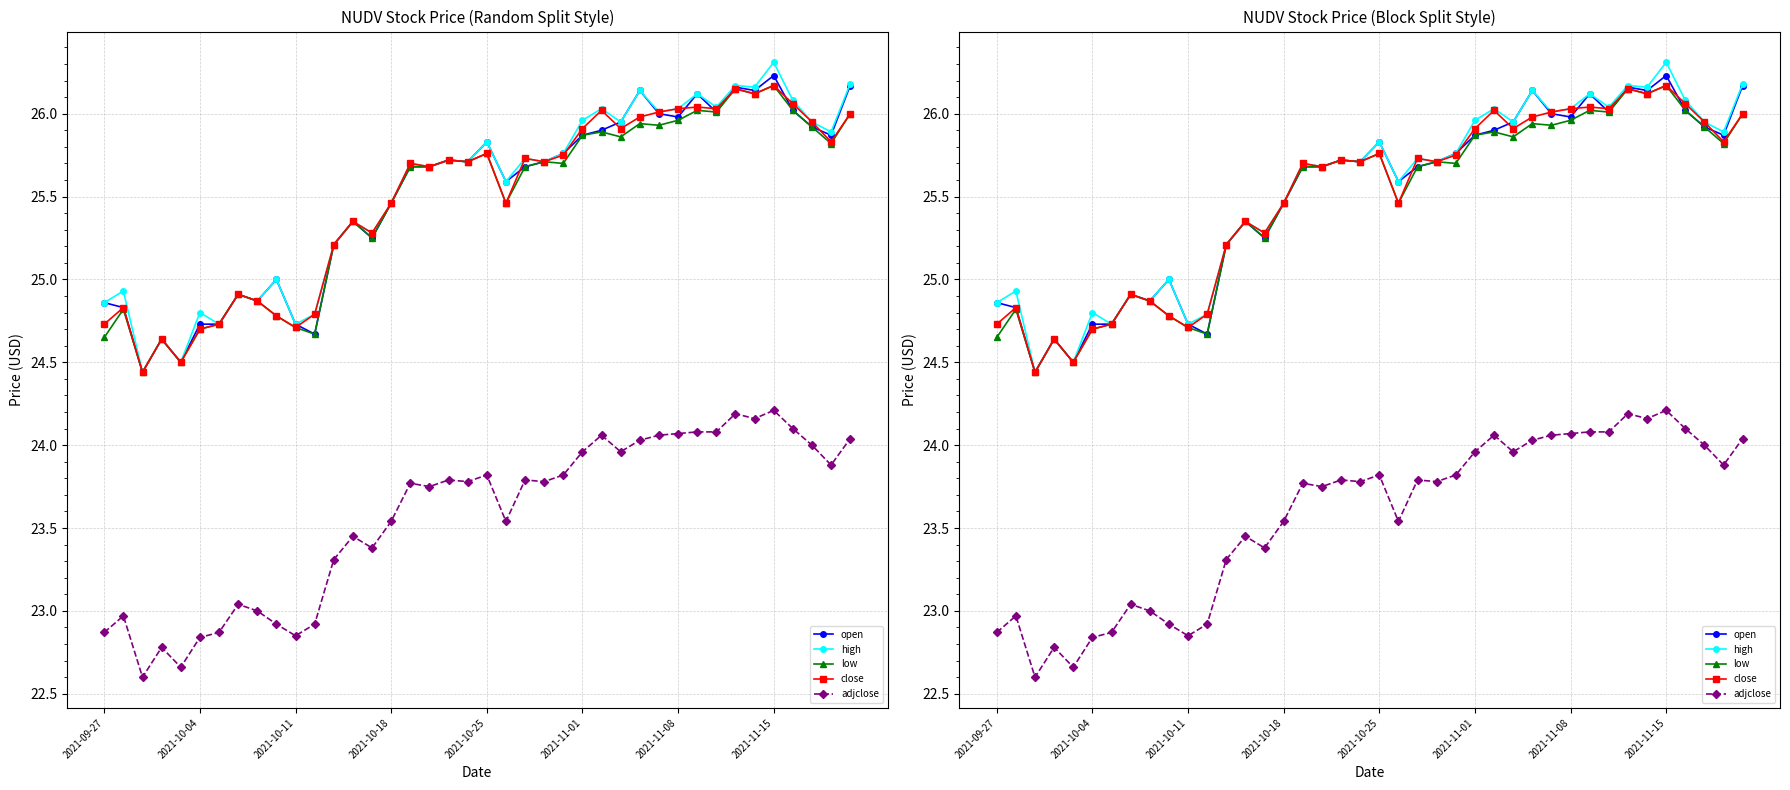

True or false: low has more than 1 points higher than both neighbors.

True